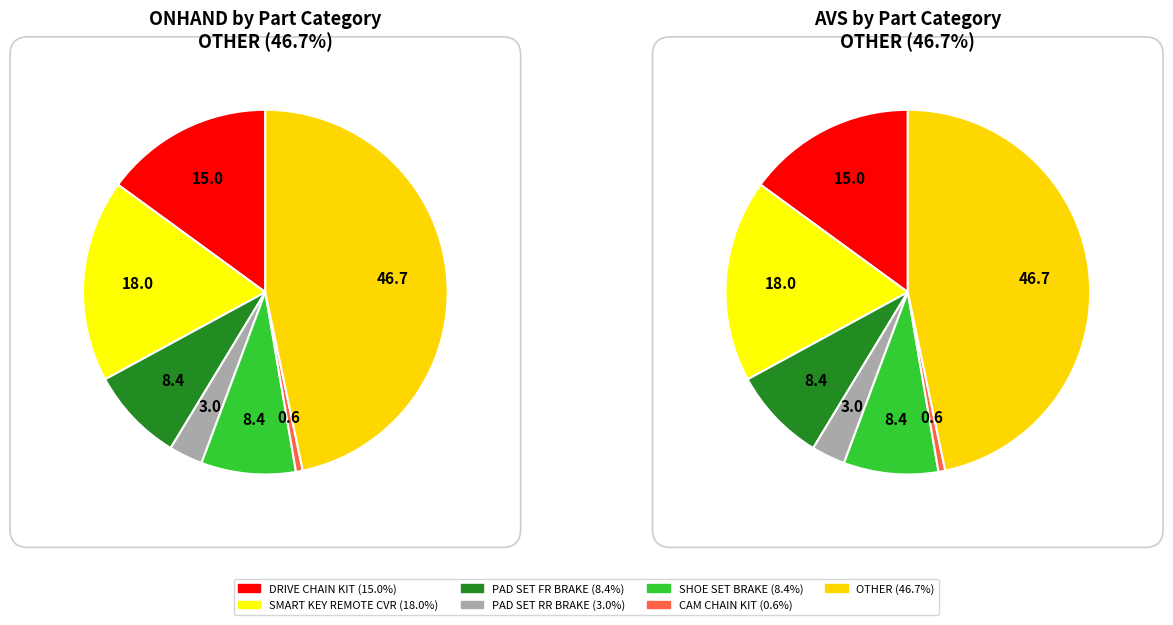

Which category has the biggest portion of the pie?

OTHER